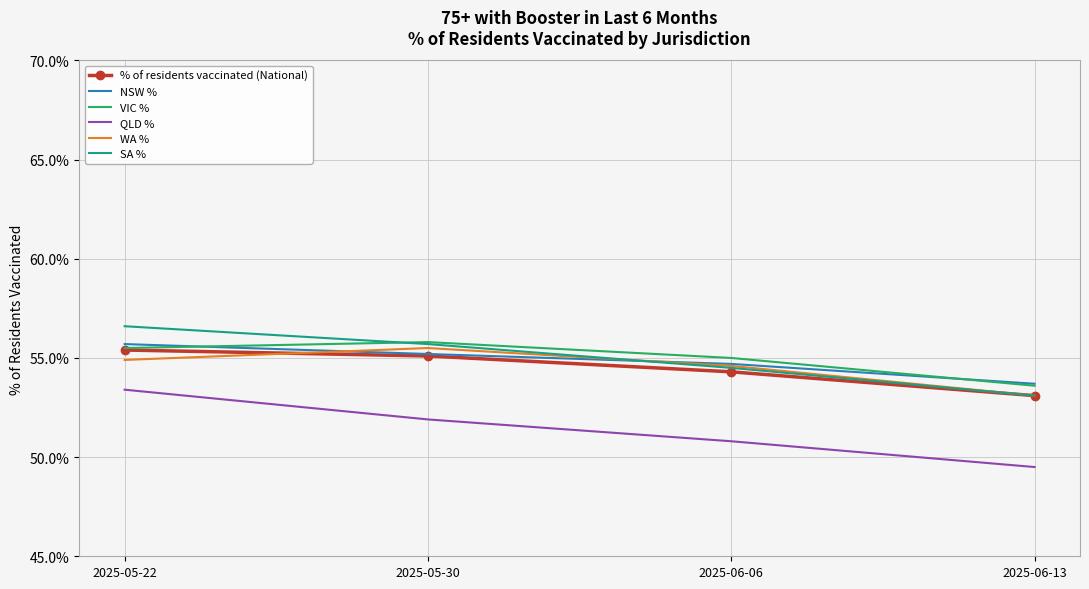

Which series has the widest spread of values?

QLD %